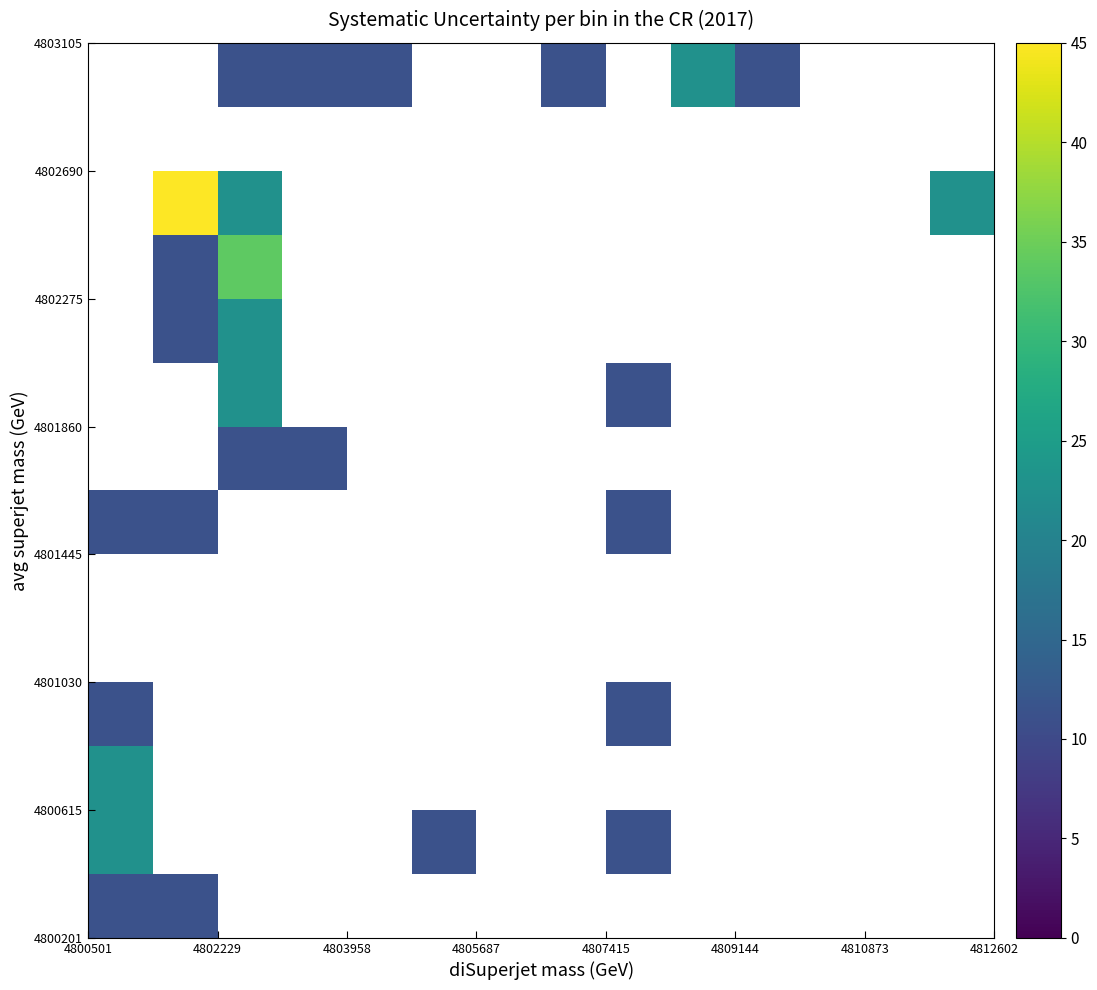

How many data points does each series have?

14